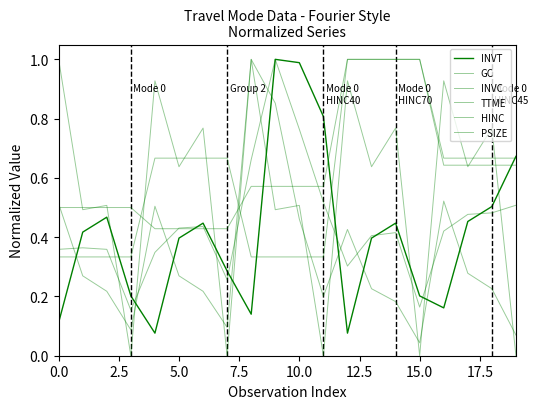

Which series has the largest range (max minus min)?

TTME